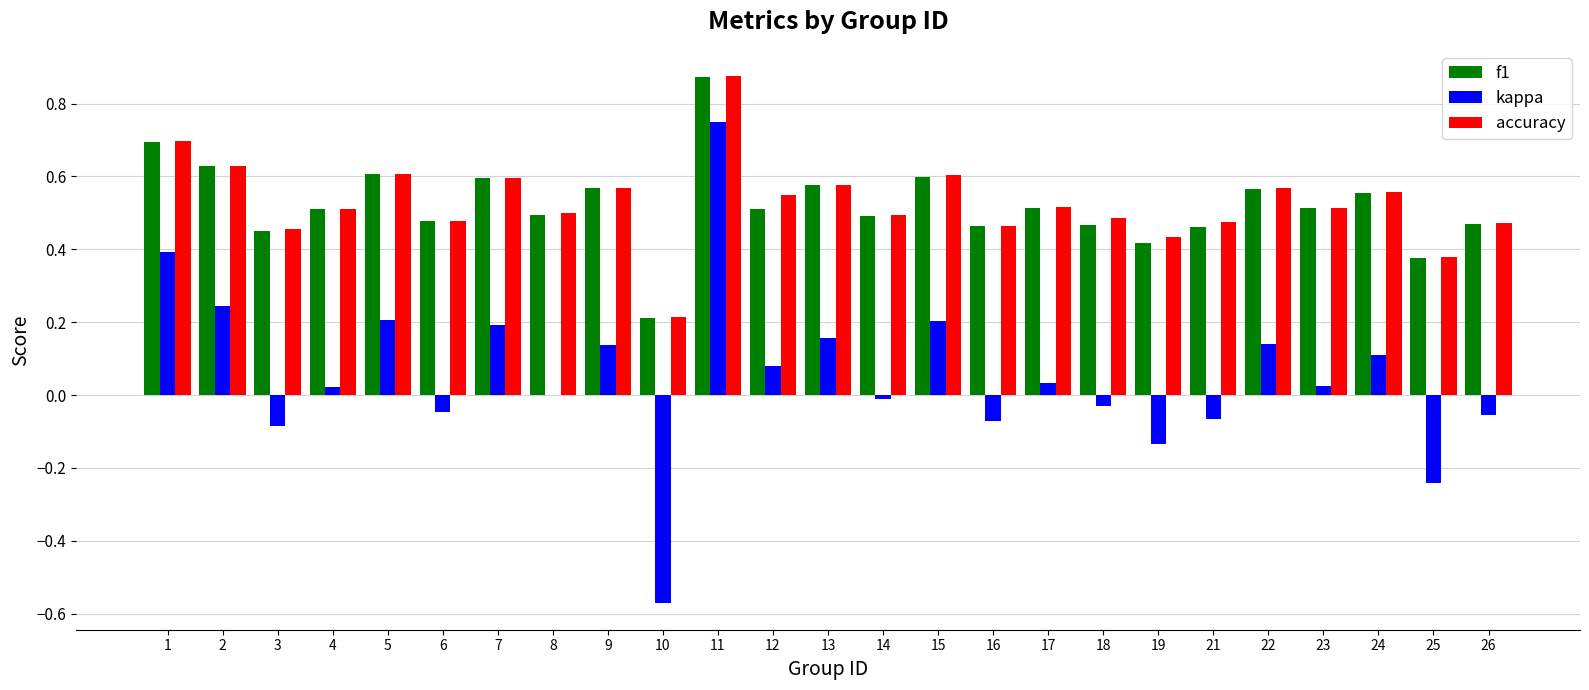

At which label does f1 reach its peak?

11